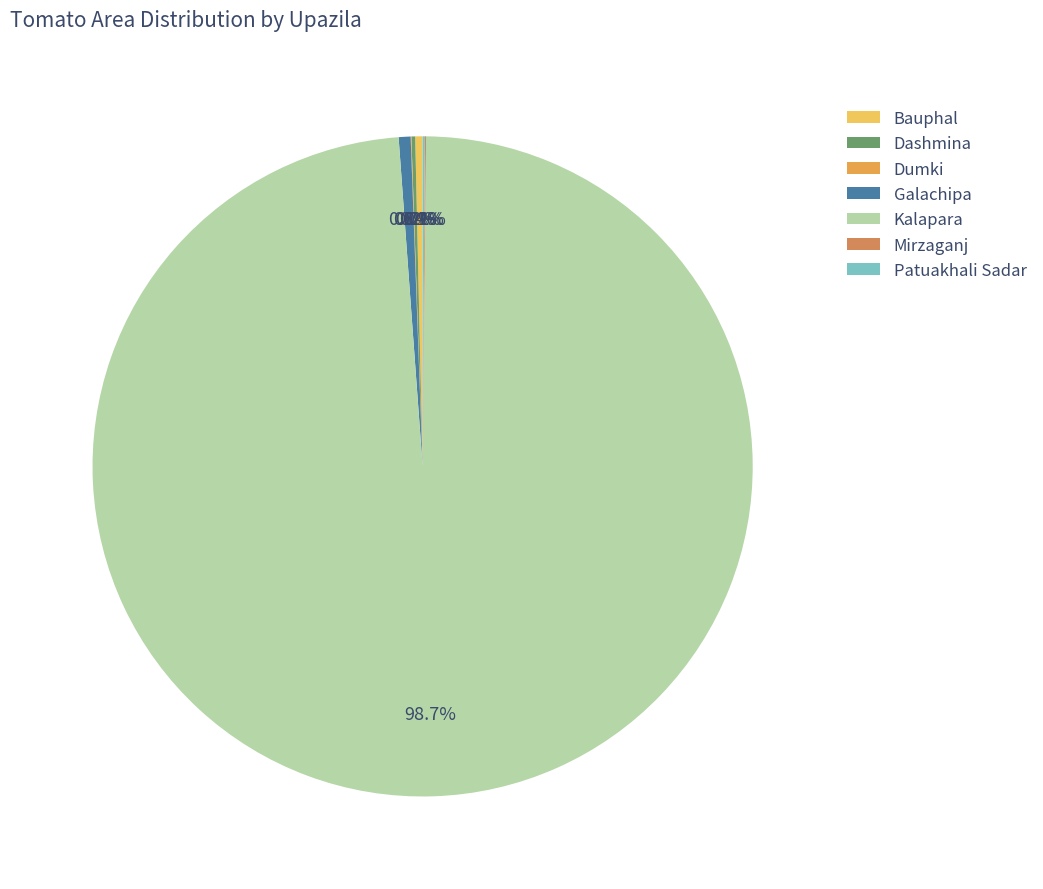

What is the change in value from Dashmina to Kalapara?

+20281